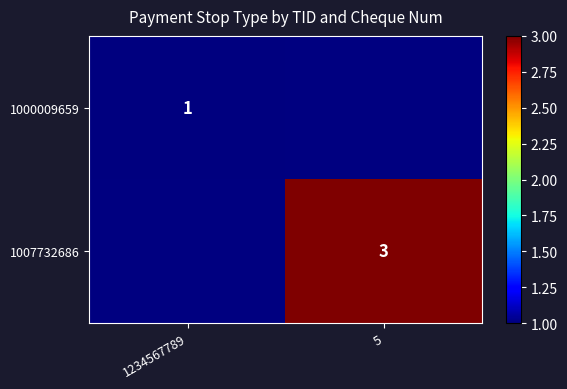

True or false: 1000009659 has a value of 1 at 1234567789.

True